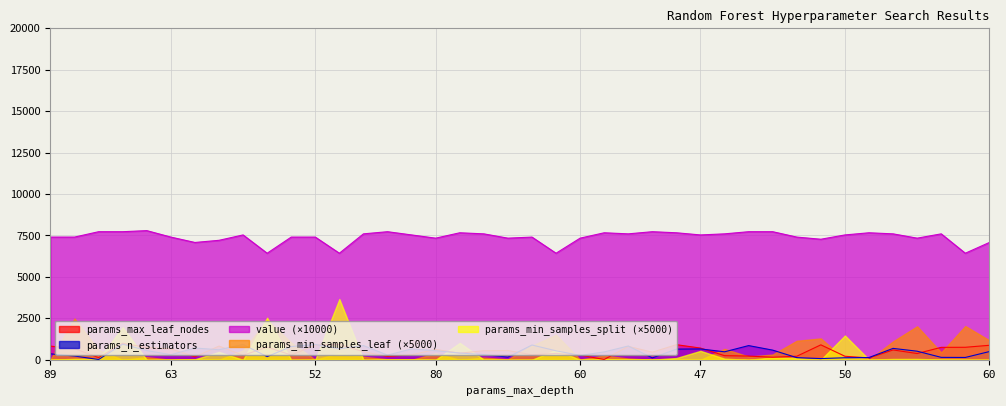

After their last crossing, which series has the higher values: params_max_leaf_nodes or params_n_estimators?

params_max_leaf_nodes